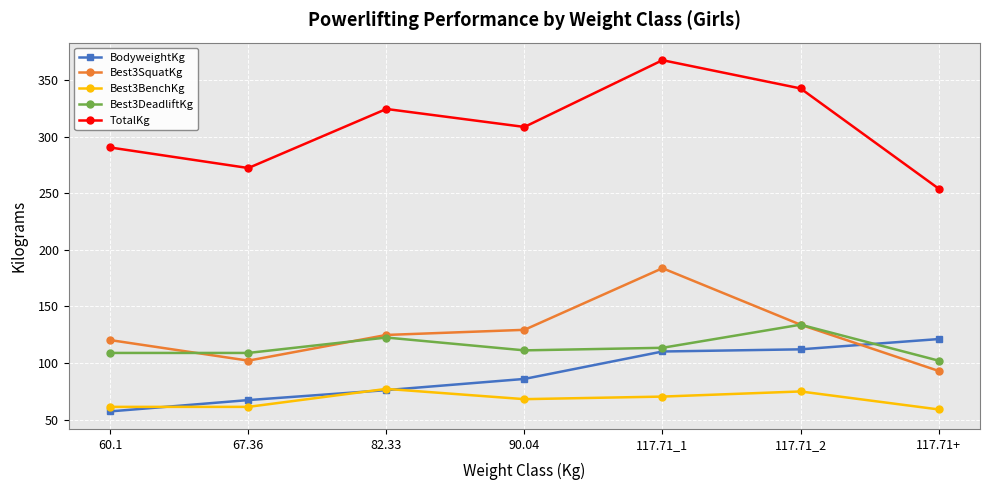

How many values in the TotalKg series exceed 308?

4